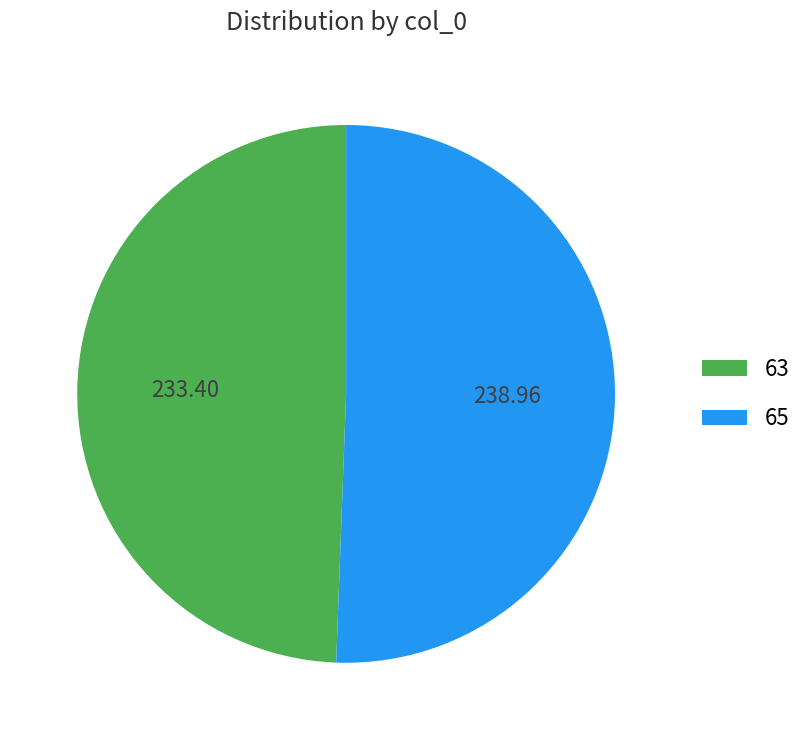

Does 65 account for over 50% of the chart?

Yes